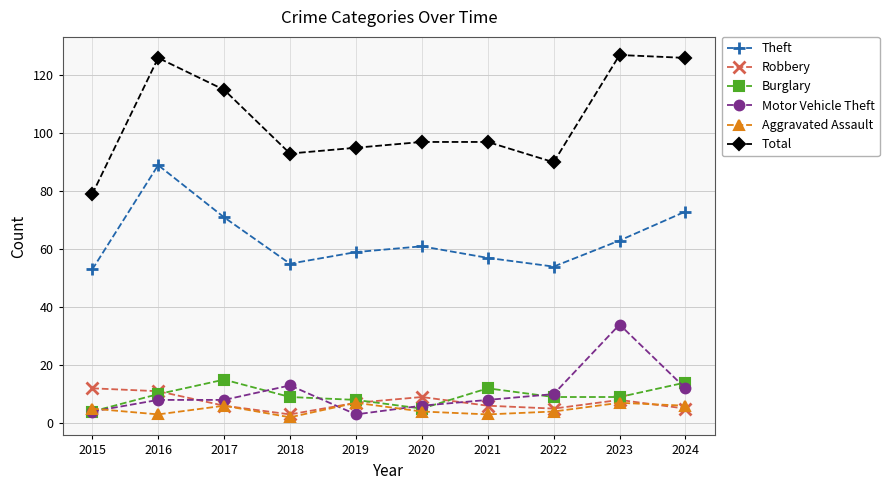

In Robbery, how many points are lower than both neighbors (excluding endpoints)?

2